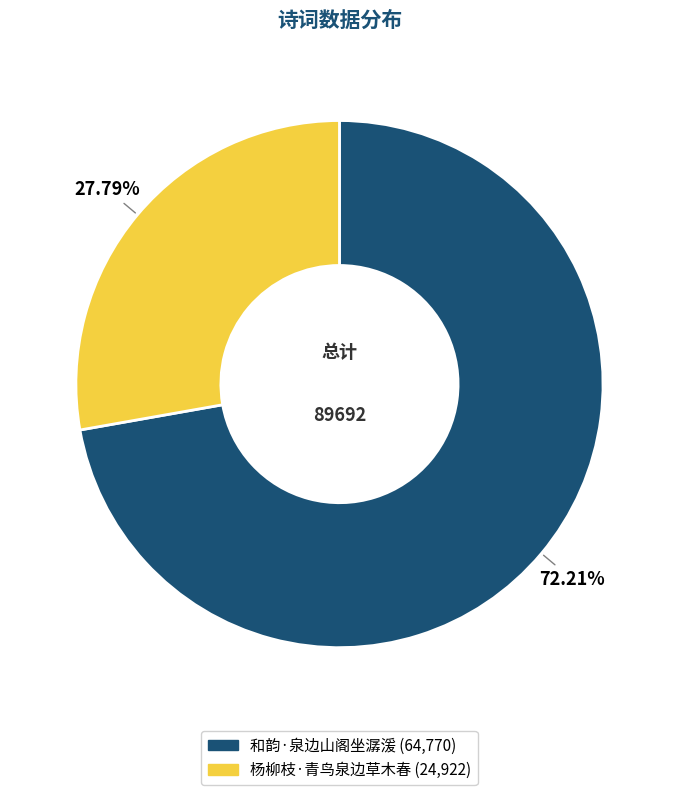

Which has a higher value, 和韵·泉边山阁坐潺湲 or 杨柳枝·青鸟泉边草木春?

和韵·泉边山阁坐潺湲